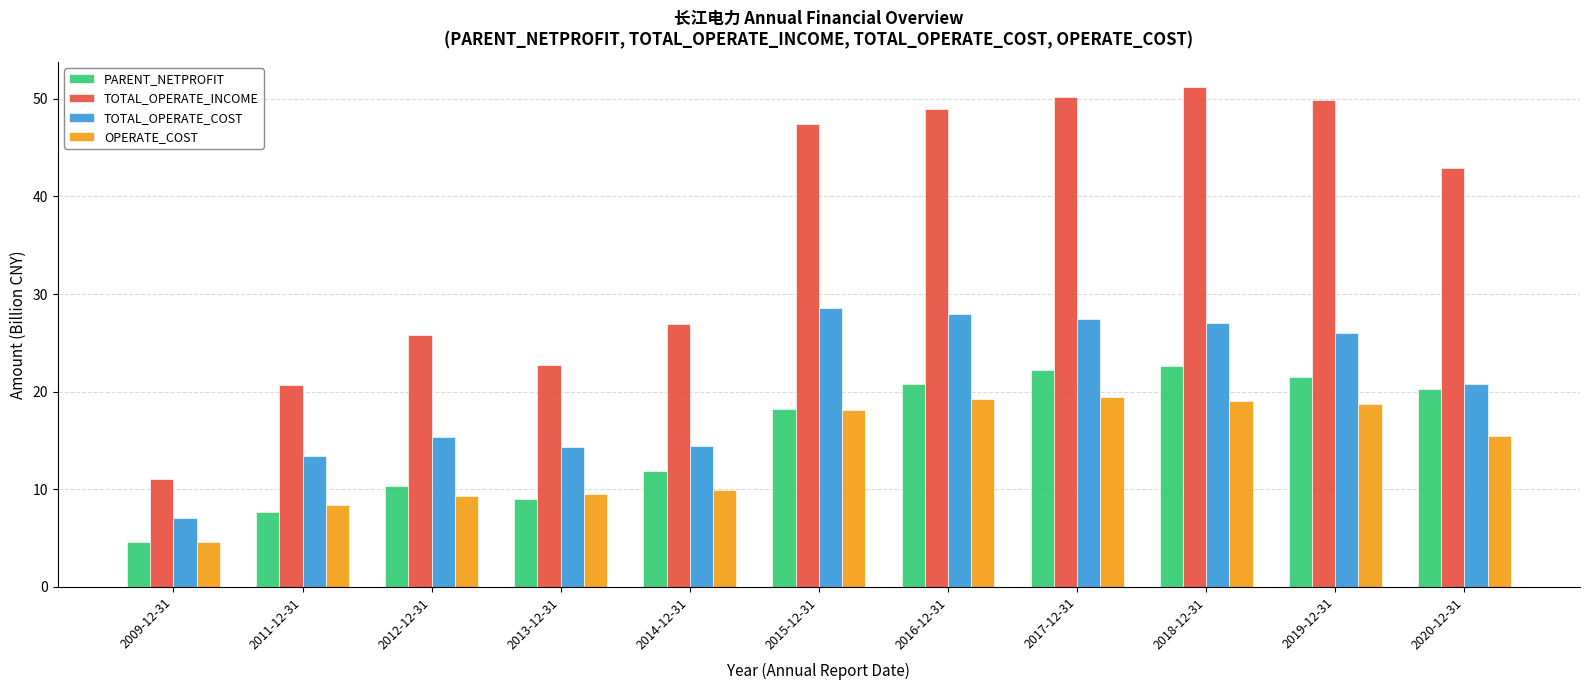

Is the value of TOTAL_OPERATE_INCOME at 2013-12-31 greater than the value of OPERATE_COST at 2012-12-31?

Yes